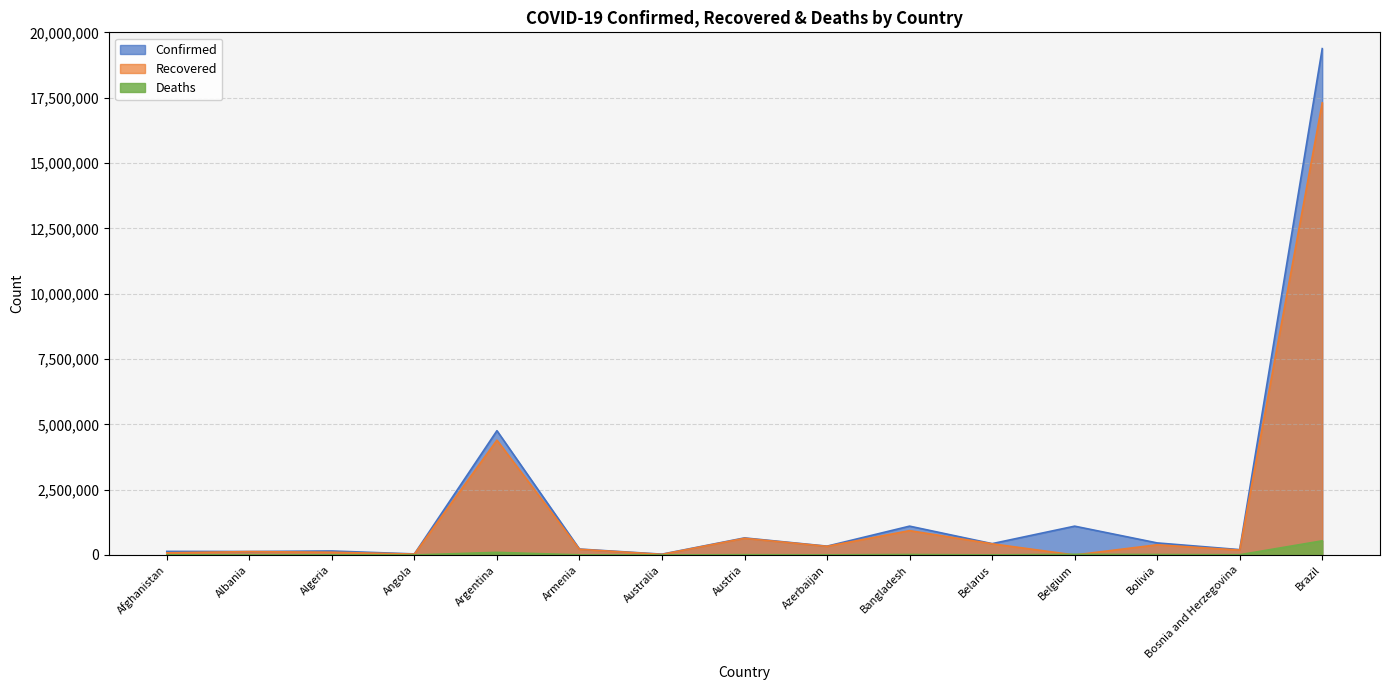

Which series has the largest range (max minus min)?

Confirmed